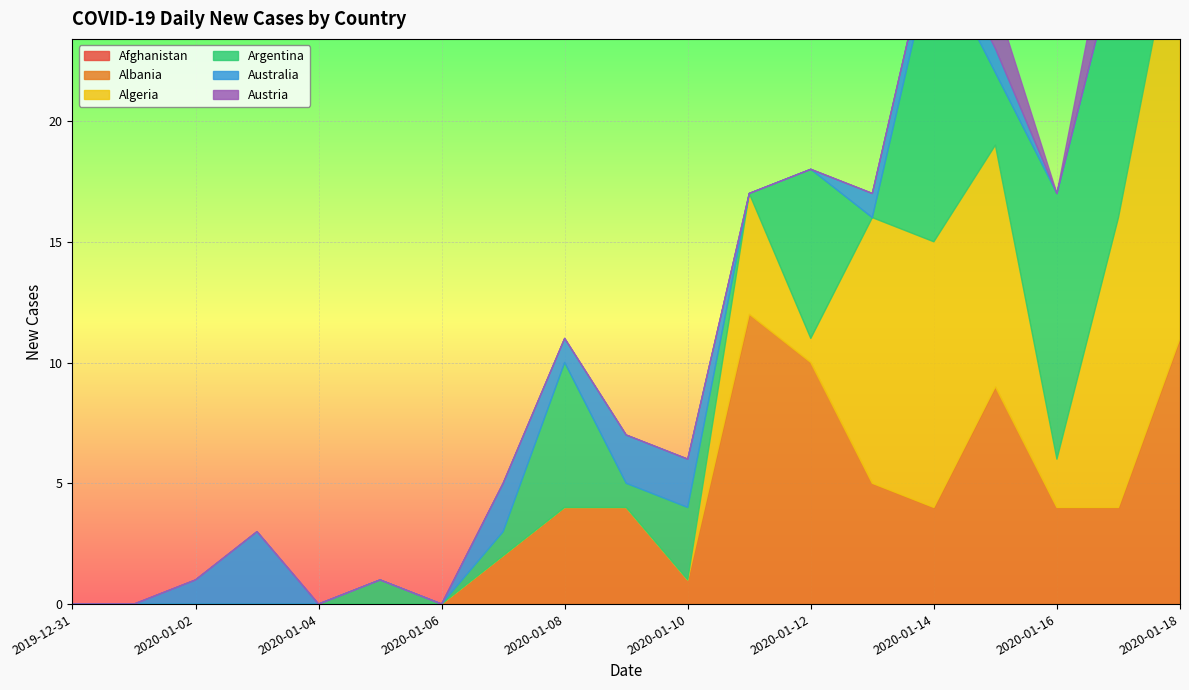

What is the difference between the Australia values at 2020-01-01 and 2020-01-15?

1